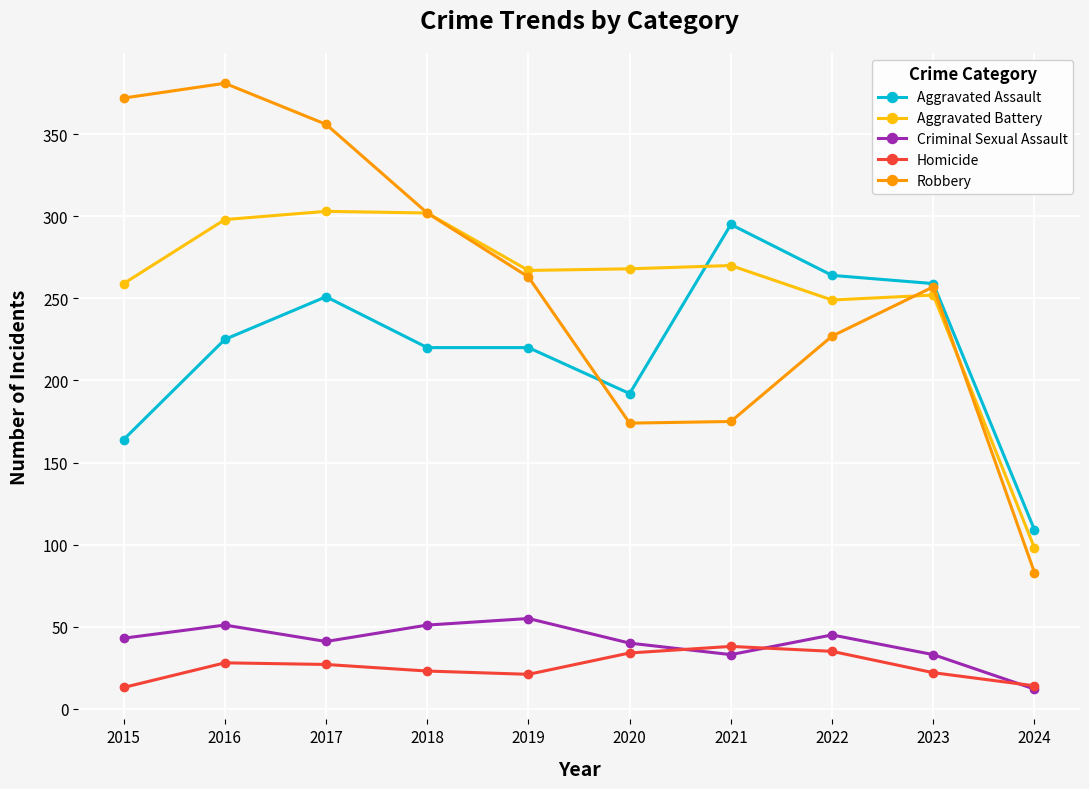

What are all the series names shown in the legend?

Aggravated Assault, Aggravated Battery, Criminal Sexual Assault, Homicide, Robbery